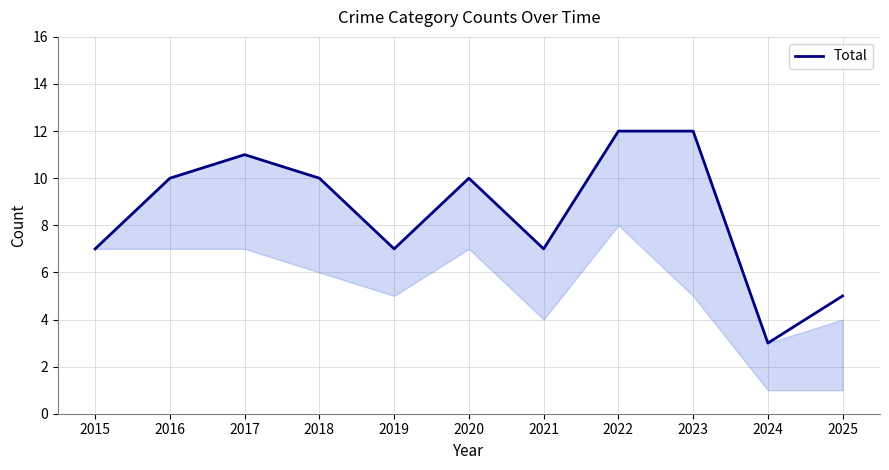

Approximately how many times larger is the value at 2025 compared to 2024?

1.7